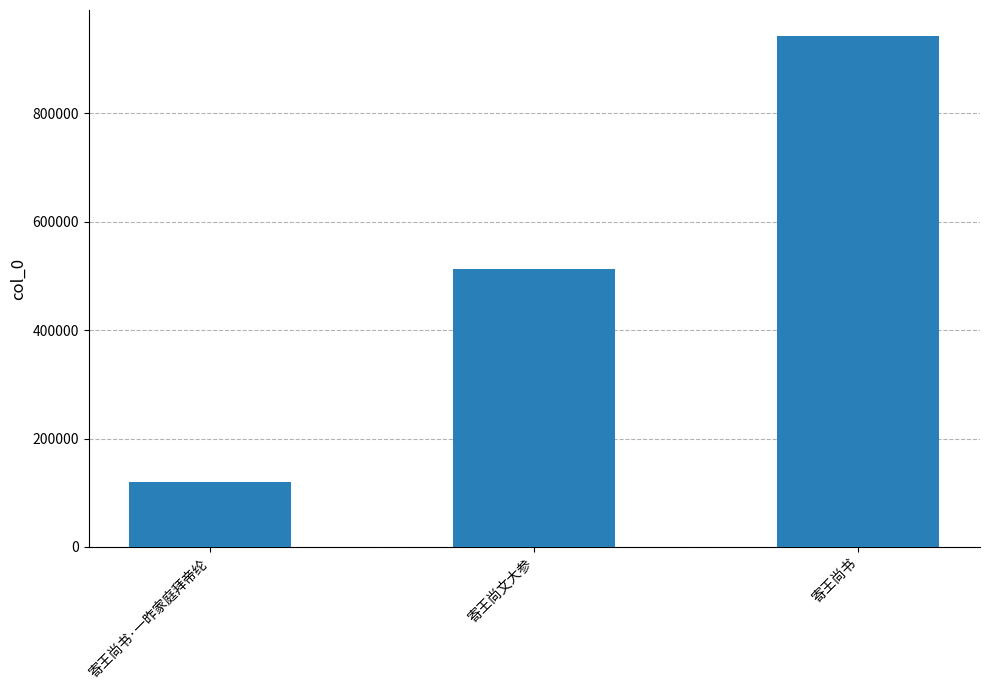

Reading left to right, list all the values displayed in this chart.

119781	512913	943496